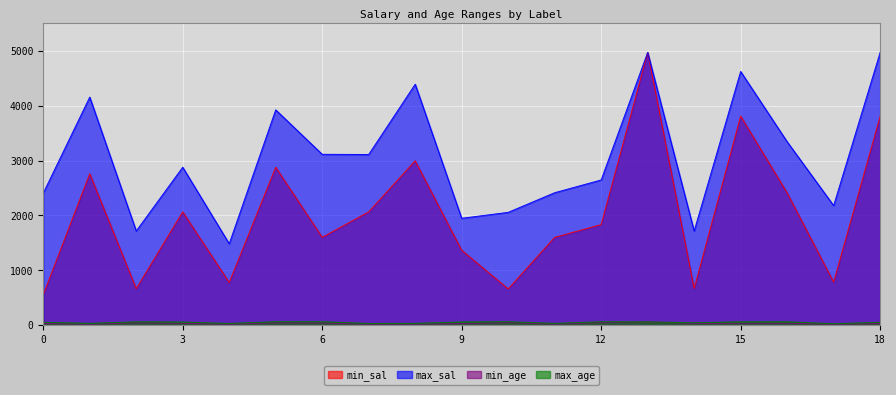

Rank the series at 15 from highest to lowest value.

max_sal, min_sal, max_age, min_age